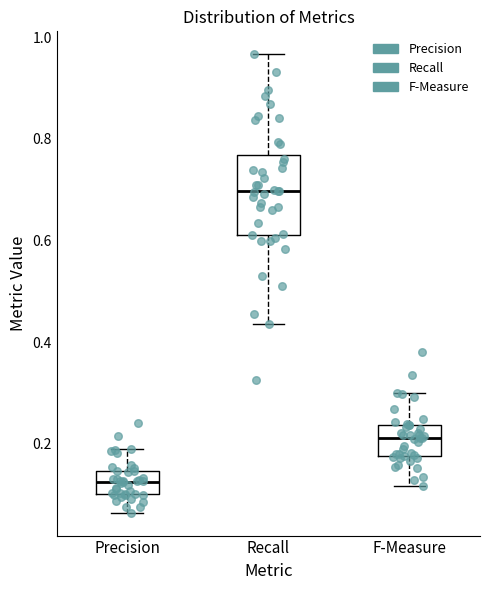

Reading left to right, read every box against the y-axis: the position of its median line, the range the box covers, and the ends of its whiskers. The values are not printed on the chart, so give them approximately, as read against the axis.

Precision: median 0.12, box 0.10 to 0.14, whiskers 0.06 to 0.18
Recall: median 0.70, box 0.62 to 0.76, whiskers 0.44 to 0.96
F-Measure: median 0.22, box 0.18 to 0.24, whiskers 0.12 to 0.30